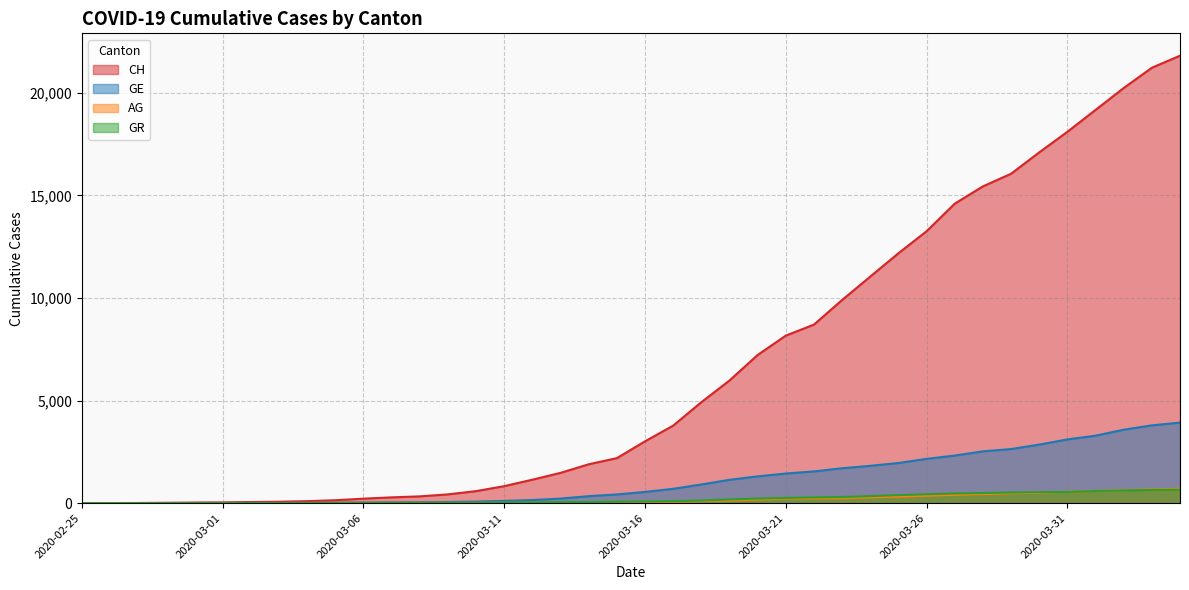

Count the number of categories in the chart.

40